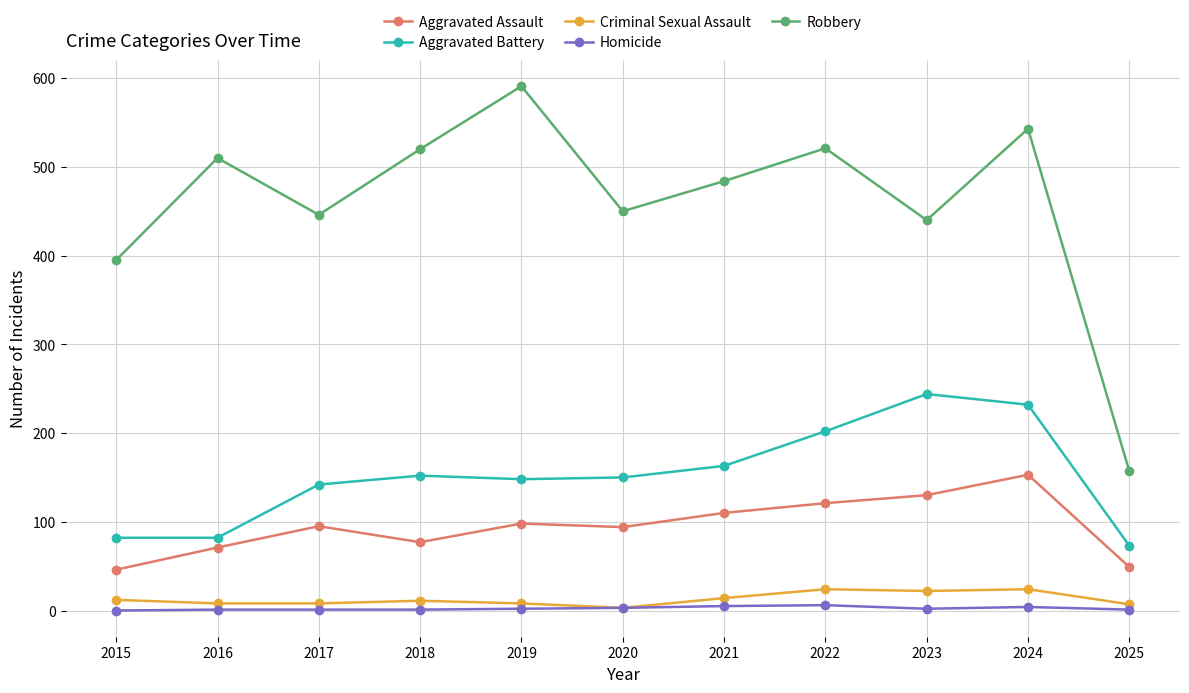

What are all the series names shown in the legend?

Aggravated Assault, Aggravated Battery, Criminal Sexual Assault, Homicide, Robbery